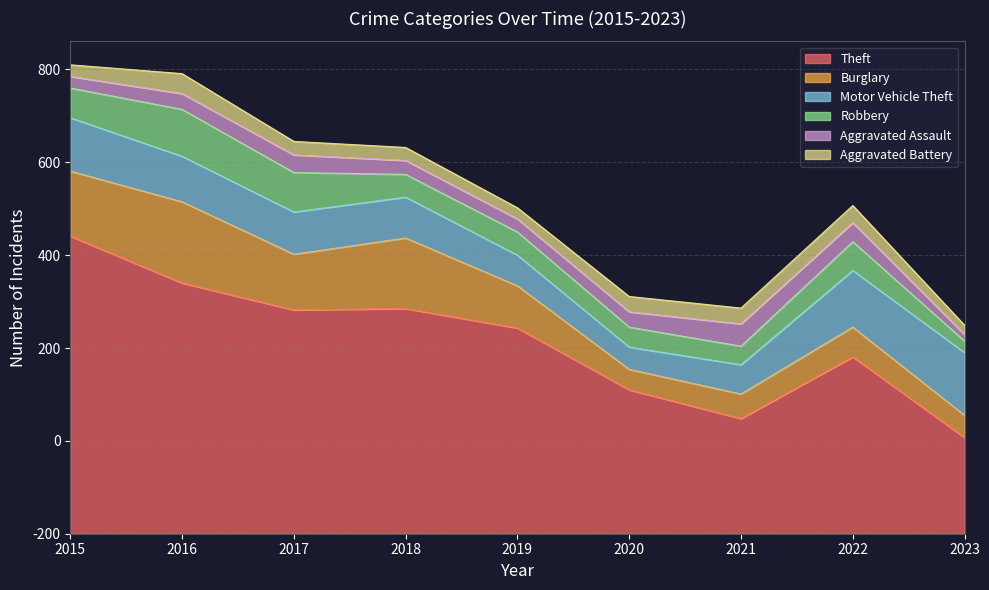

What is the smallest value displayed?

14